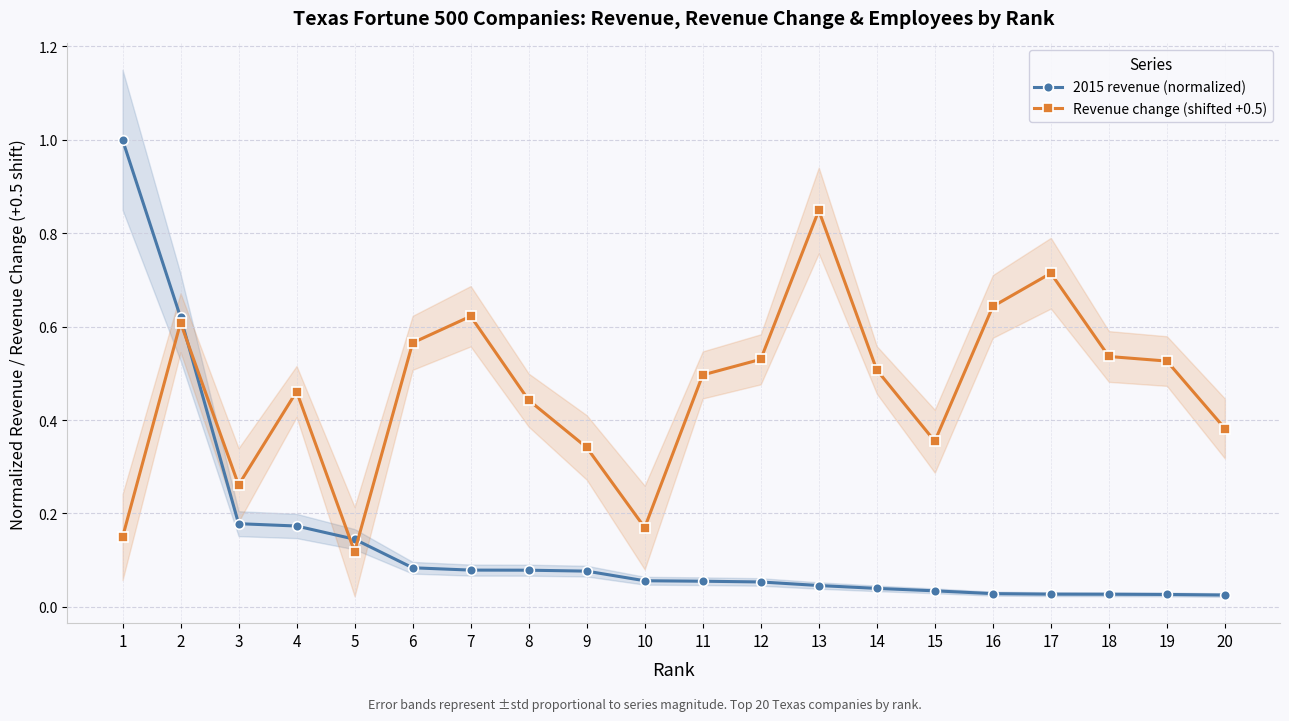

At which label does 2015 revenue (normalized) reach its minimum?

20